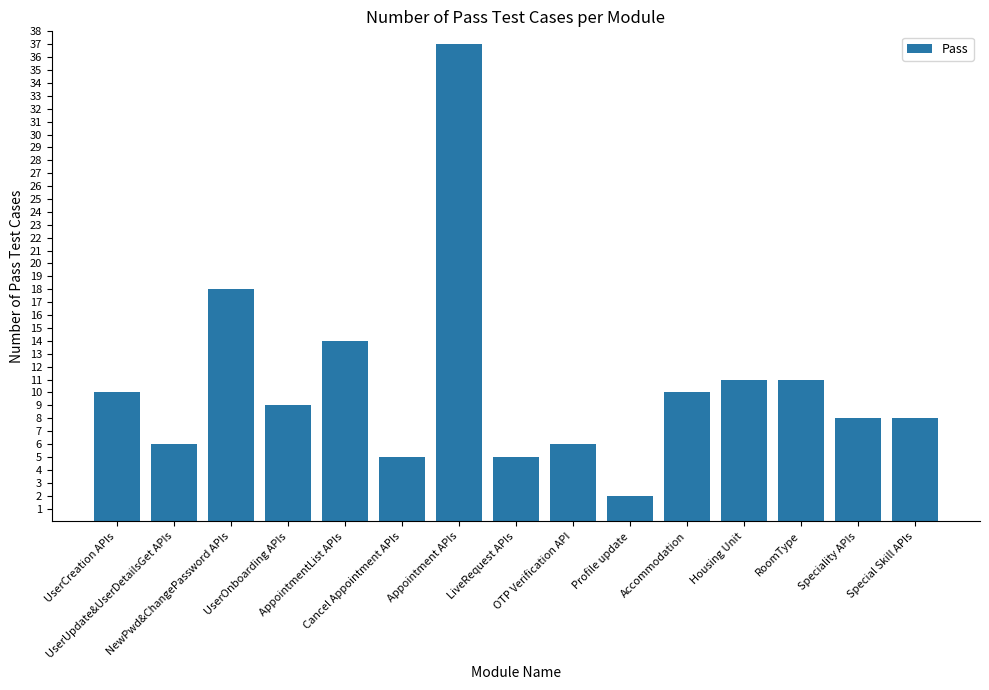

What is the value of the 13th bar from the left?

11